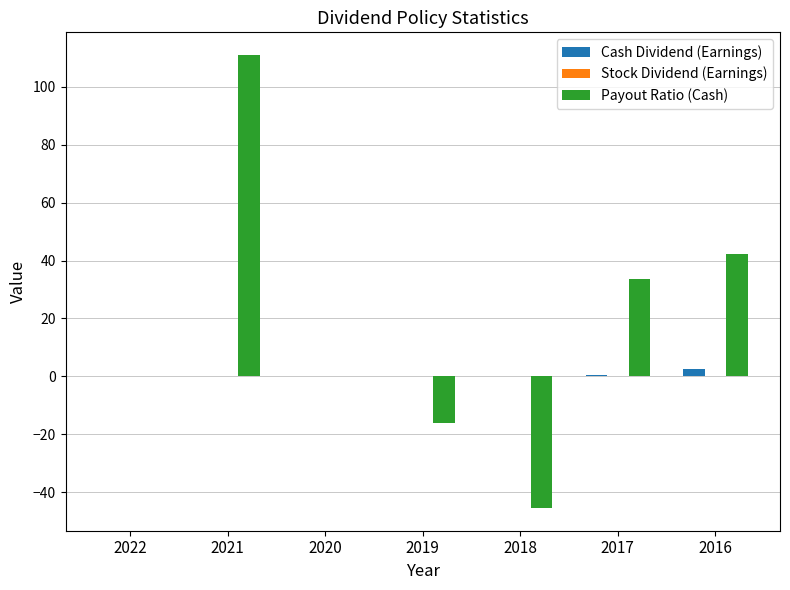

How many distinct data groups are displayed?

2